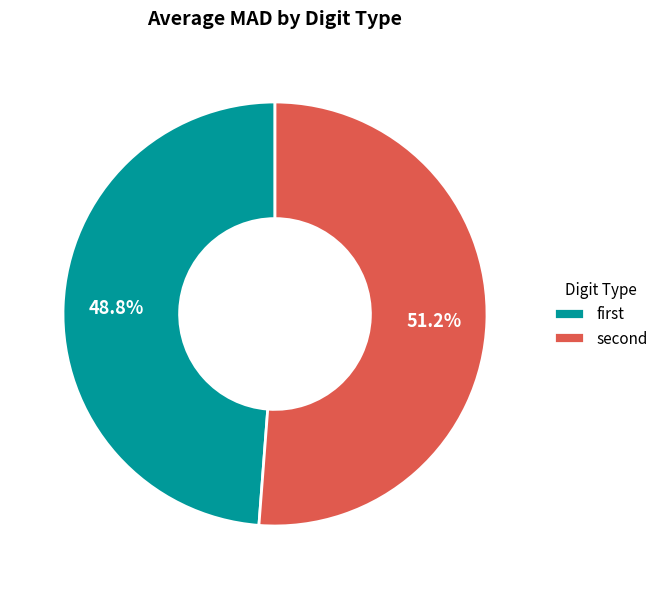

Is there any slice that represents more than half of the pie?

Yes